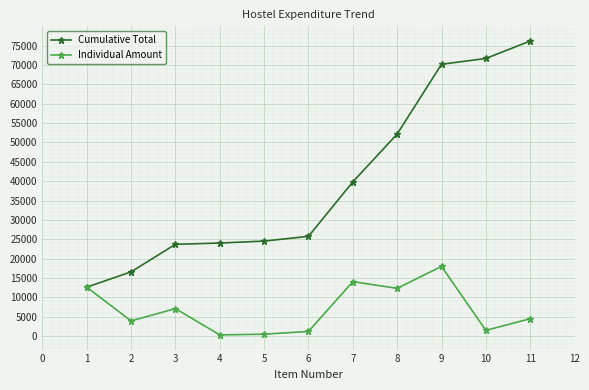

At which category is the sum across all series the highest?

9